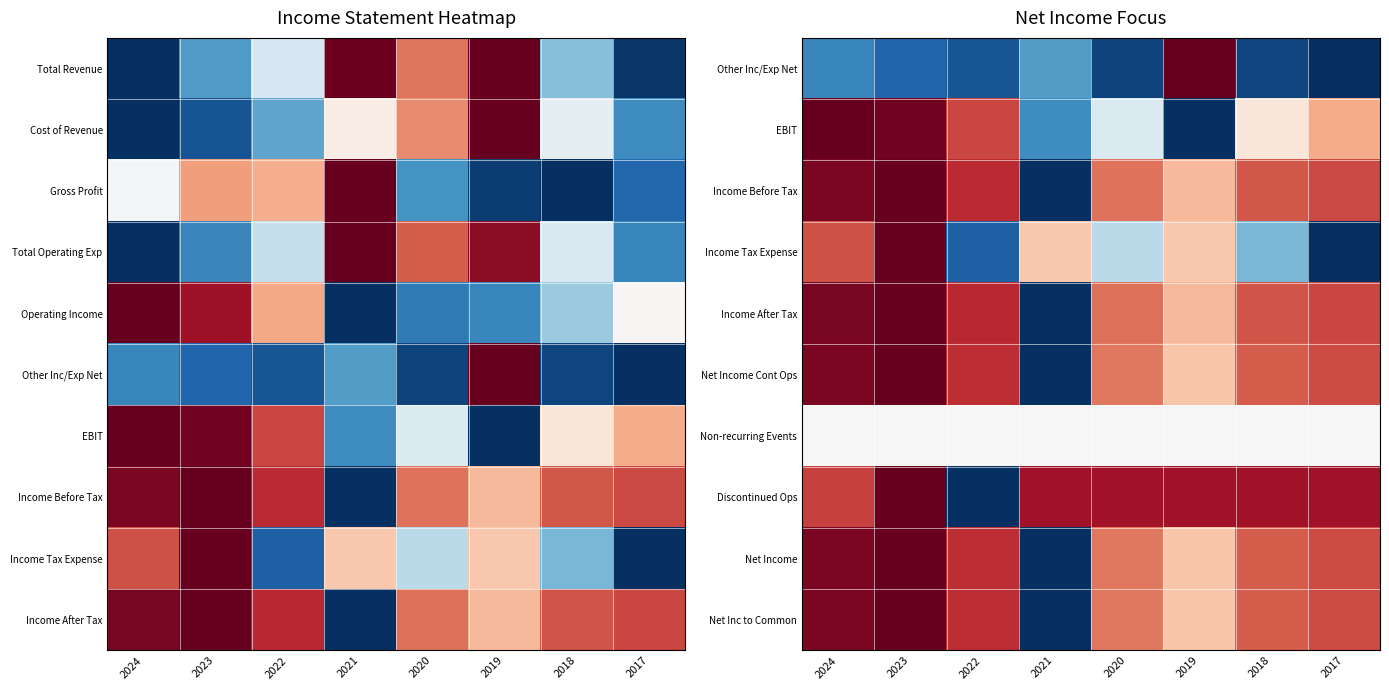

Which label corresponds to the smallest value in the chart?

2017